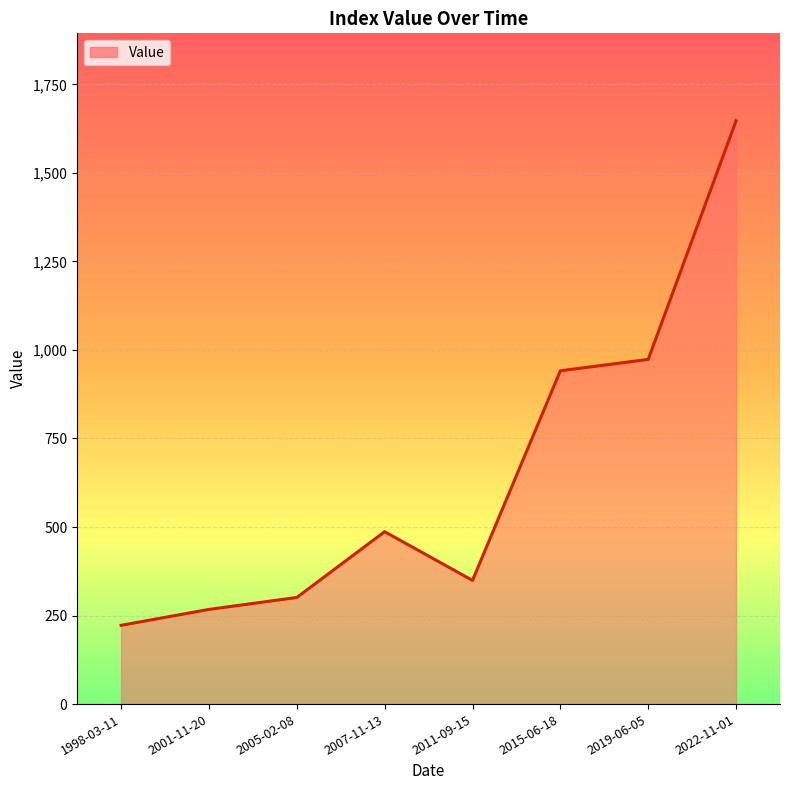

What is the ratio of the value at 2011-09-15 to the value at 2005-02-08?

1.2